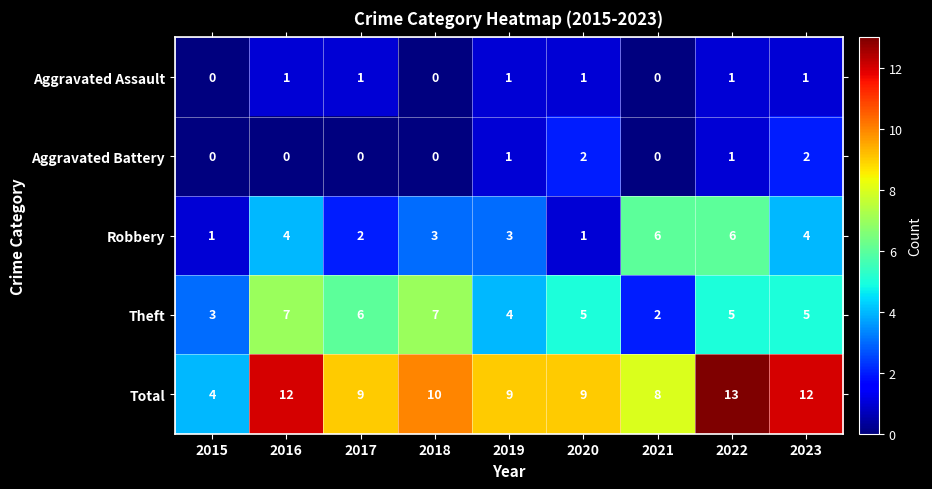

The value of Total at 2021 is 8. True or false?

True